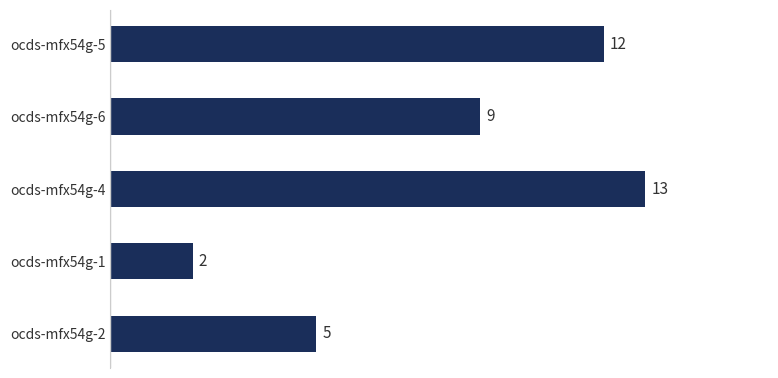

What is the sum of all values?

41